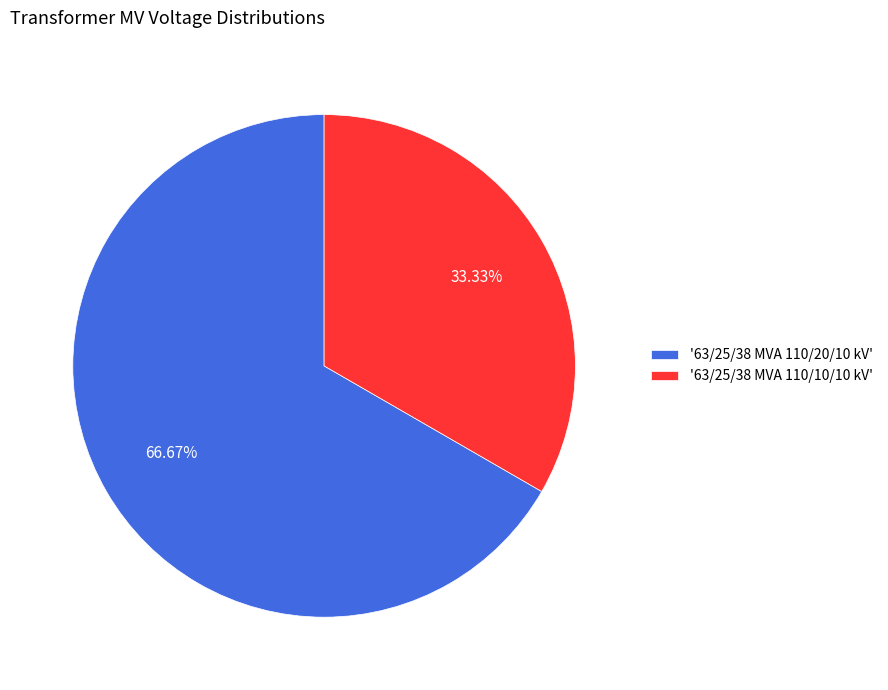

Combined, do '63/25/38 MVA 110/20/10 kV' and '63/25/38 MVA 110/10/10 kV' account for over 50%?

Yes